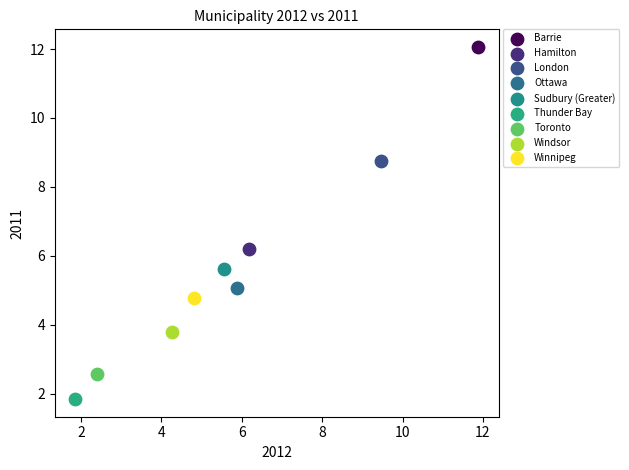

Which series reaches the minimum Y coordinate?

Thunder Bay